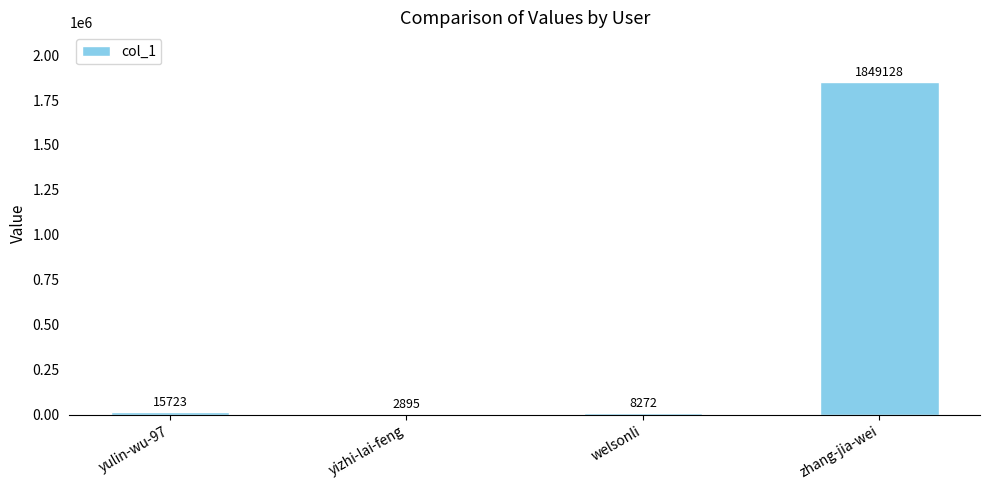

What is the ratio of the value at zhang-jia-wei to the value at yulin-wu-97?

117.6